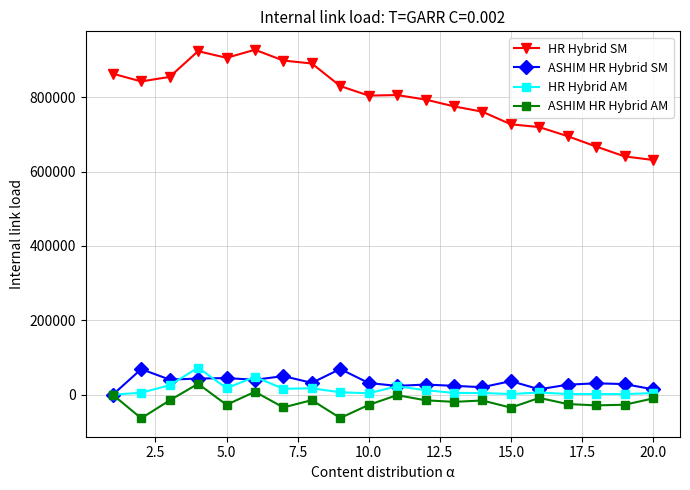

What is the value of the ASHIM HR Hybrid AM point at the 9th from the left?

-62610